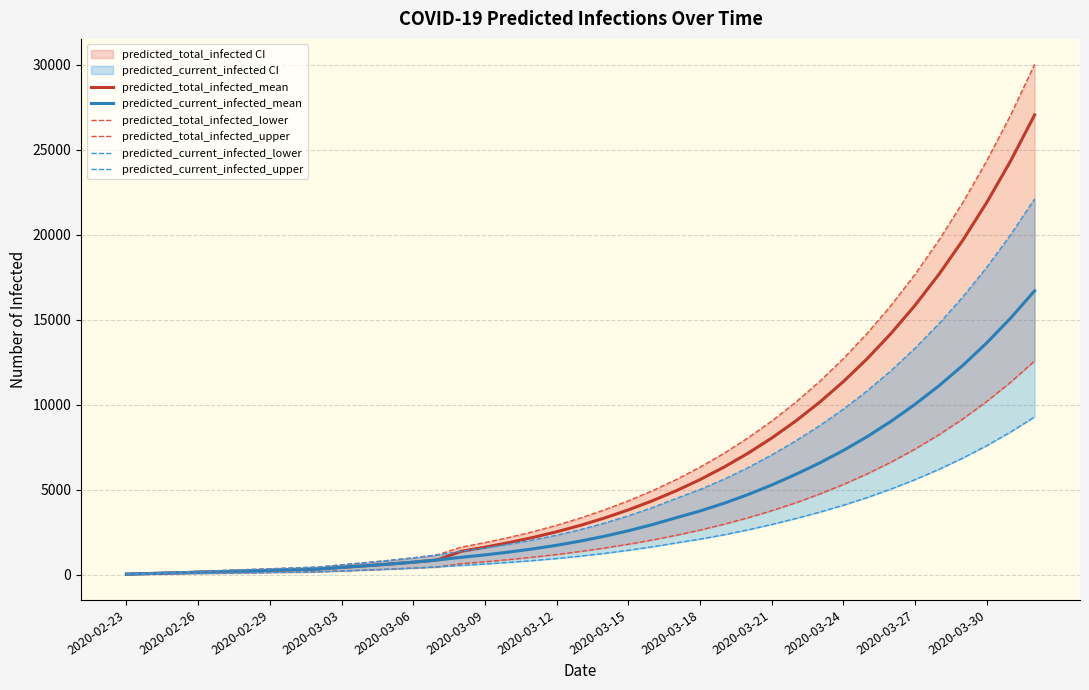

What is the sum of all predicted_total_infected_upper values?

275177